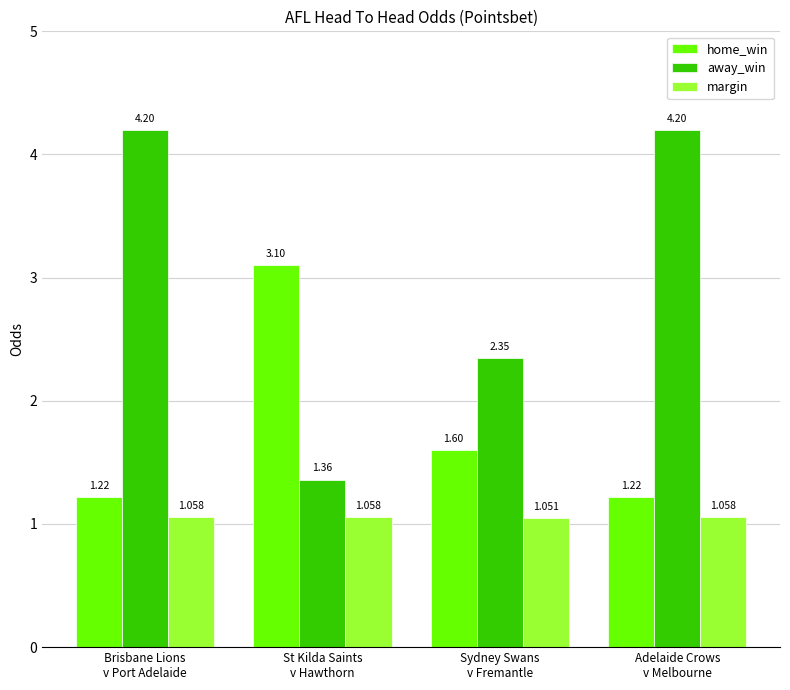

How many series are shown in this chart?

3